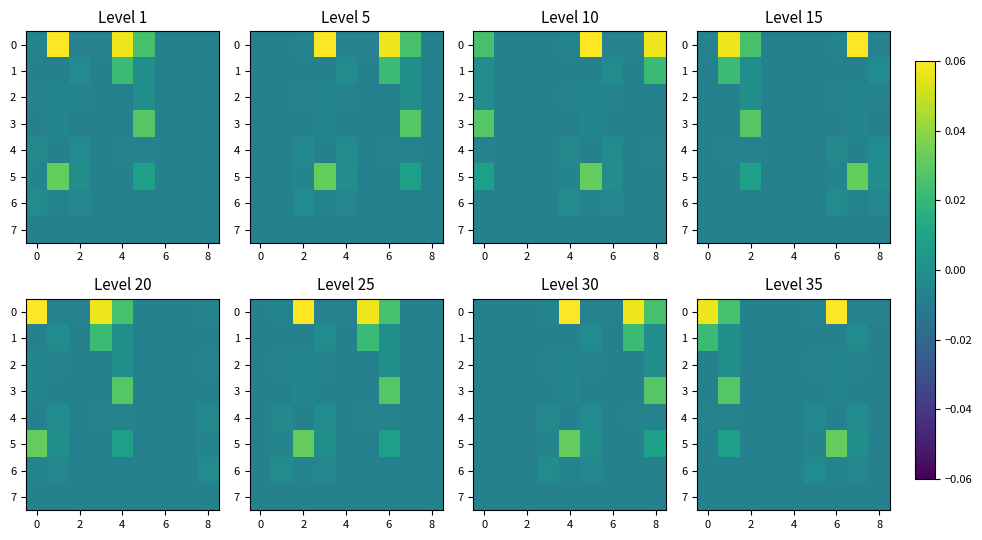

How many values in 0 are above zero?

3